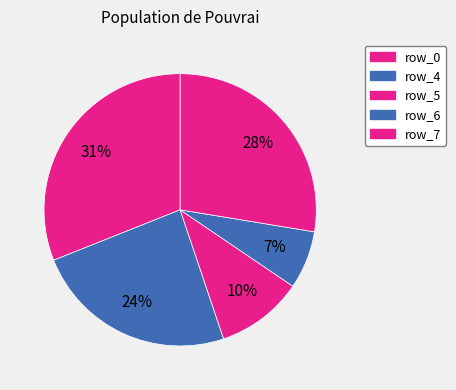

How many slices are in this pie chart?

5